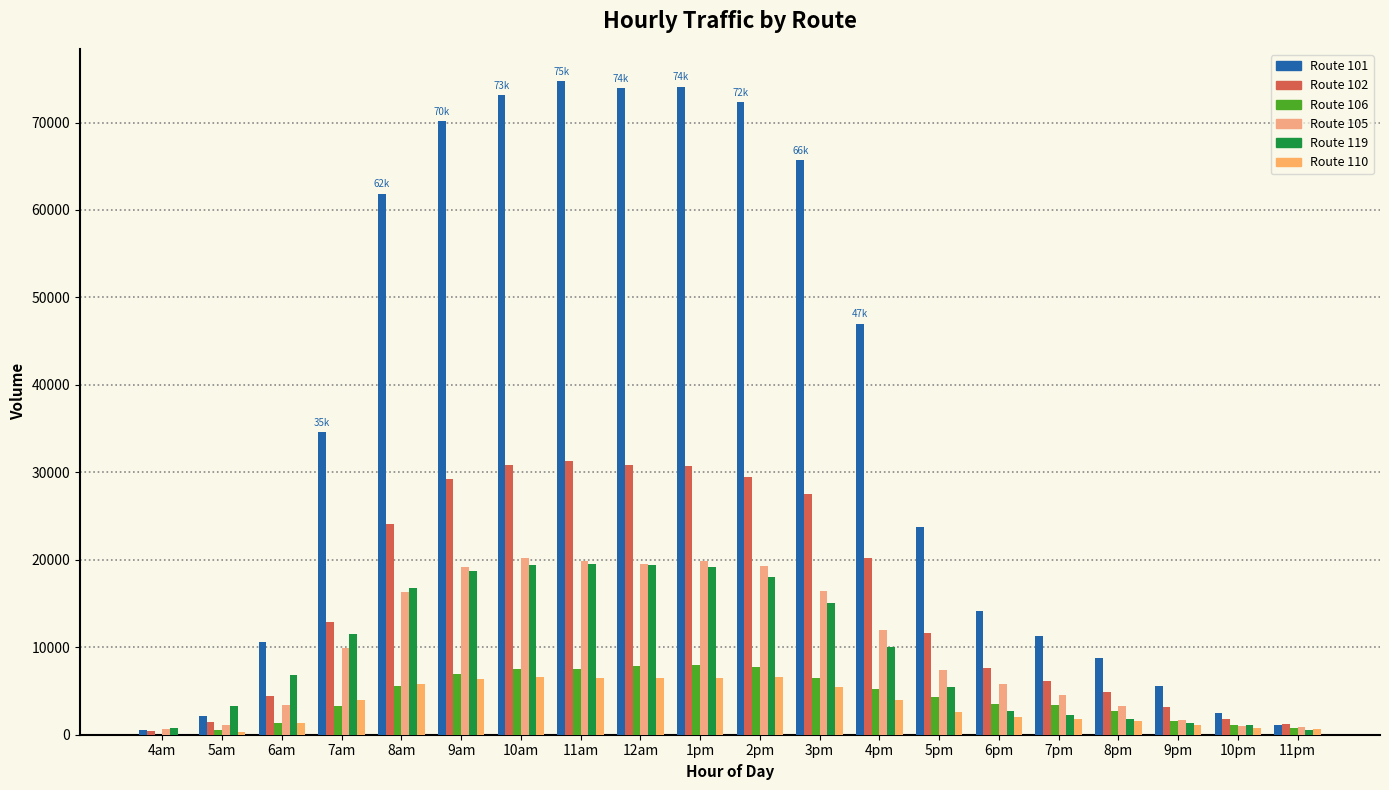

How many categories are shown in the chart?

20